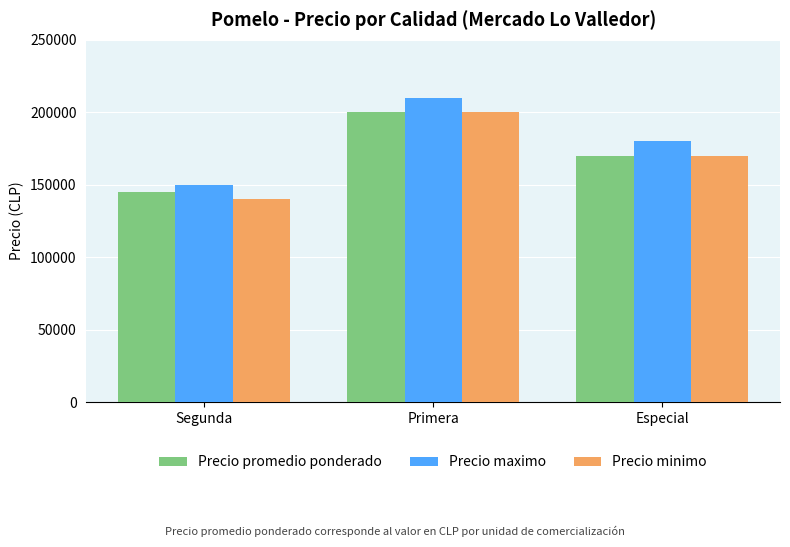

What are all the series names shown in the legend?

Precio promedio ponderado, Precio maximo, Precio minimo